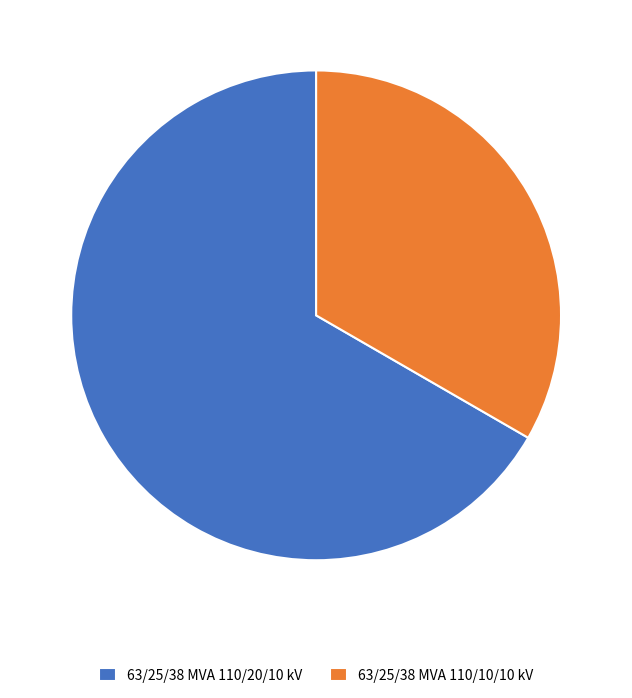

What is the smallest slice in the pie chart?

63/25/38 MVA 110/10/10 kV